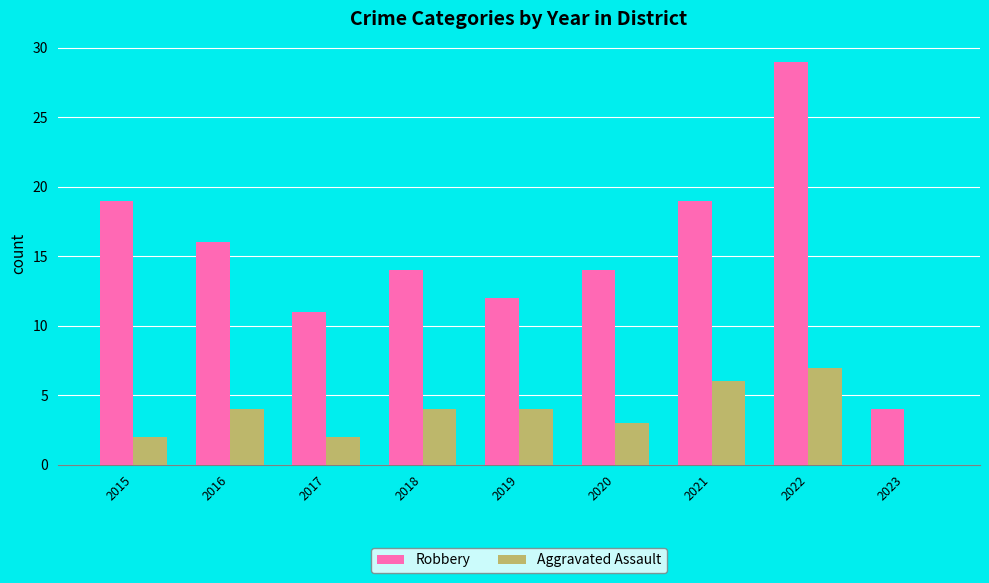

Is it true that Robbery equals 30 at 2021?

False